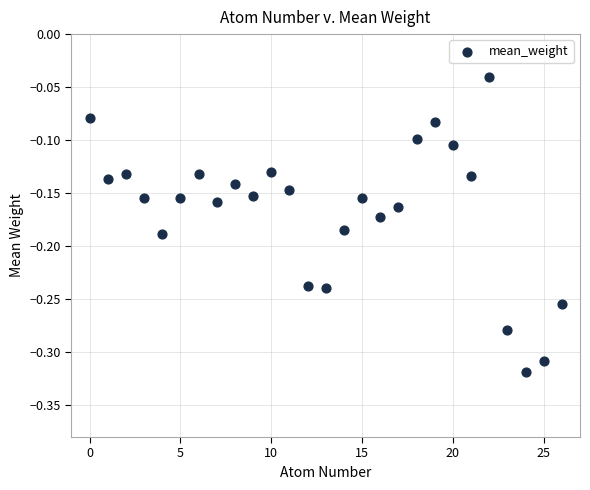

What is the range of Y values (max minus min)?

0.3